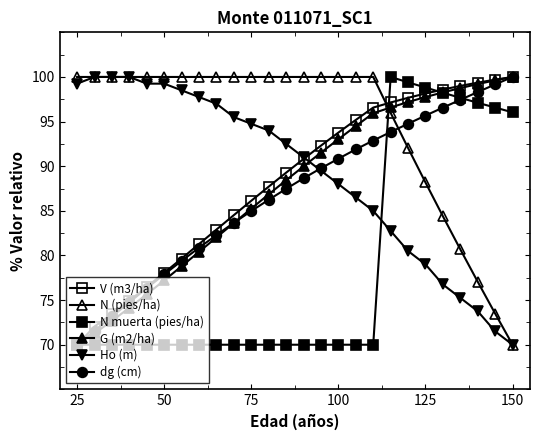

At which category does the chart reach its peak across all series?

150